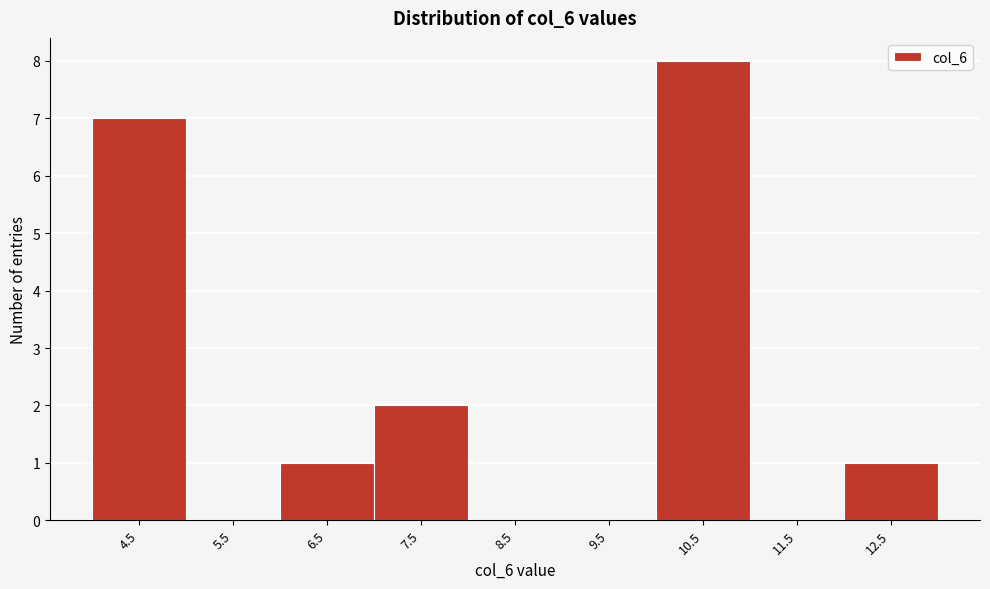

Reading left to right, extract all data points from this chart.

4.5=7	5.5=0	6.5=1	7.5=2	8.5=0	9.5=0	10.5=8	11.5=0	12.5=1